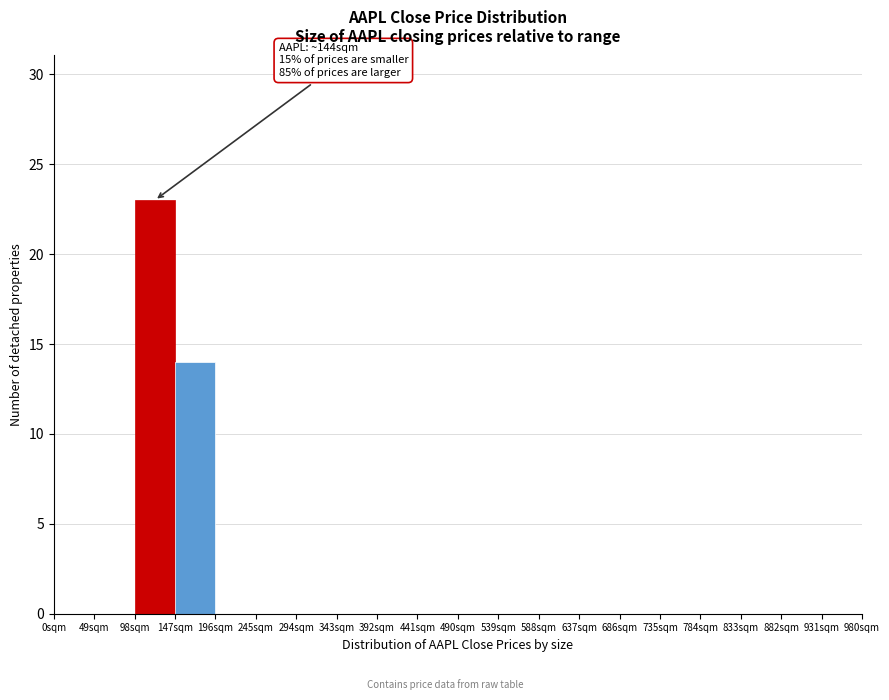

Over which range of the x-axis is the bar tallest?

98 to 147